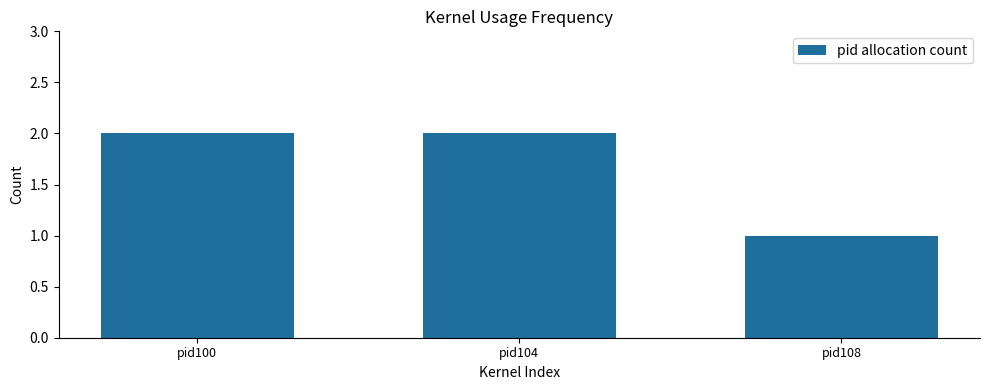

Reading right to left, extract all data points from this chart.

pid108=1	pid104=2	pid100=2